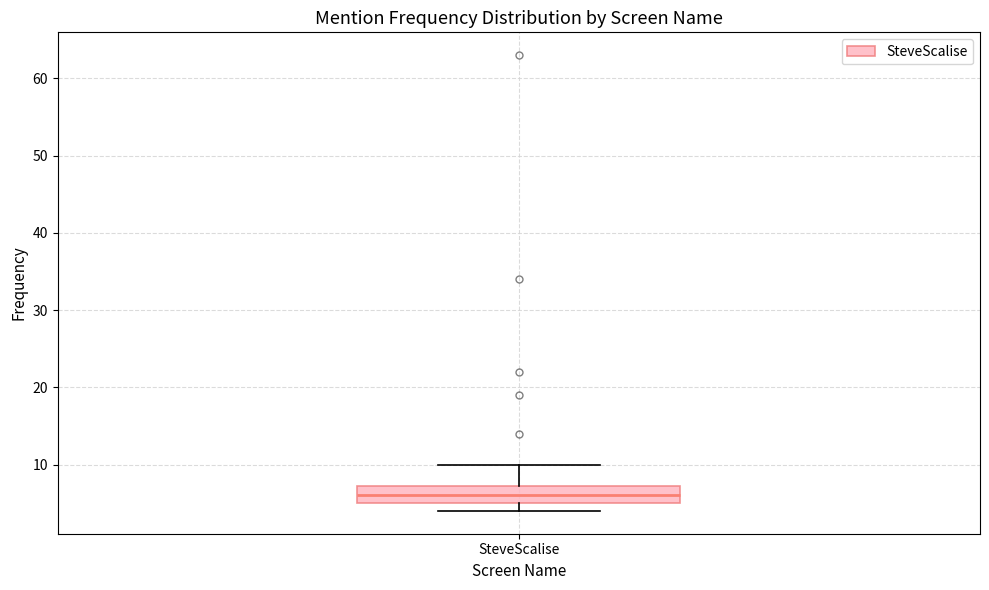

Transcribe this box plot: give where the median line is, the range the box spans, and where the two whiskers end, as read against the y-axis. The values are not printed on the chart, so give them approximately, as read against the axis.

median 6, box 5 to 7, whiskers 4 to 10